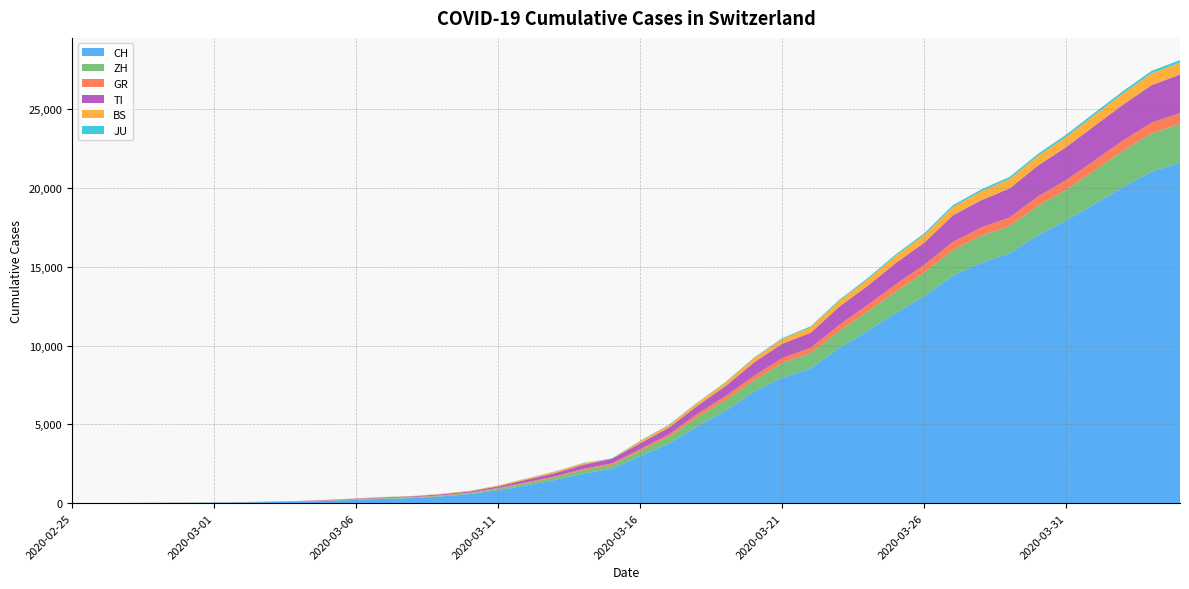

Reading right to left, what are all the values shown in this chart?

CH: 21605	21035	20062	18979	17942	17005	15851	15259	14426	13138	12061	10930	9835	8551	7967	7075	5861	4879	3774	2989	2183	1883	1472	1132	817	577	426	325	278	216	141	97	70	50	36	30	20	8	4	0
ZH: 2461	2428	2300	2136	1947	1859	1733	1701	1627	1500	1368	1221	1073	984	925	711	679	568	429	326	250	218	163	140	101	62	49	40	34	29	23	15	13	10	7	6	2	2	0	0
GR: 680	678	655	635	617	591	542	527	513	487	458	419	386	327	311	283	252	204	152	118	93	73	65	53	44	32	28	19	18	16	15	13	10	9	6	6	6	2	2	0
TI: 2442	2377	2271	2195	2091	1962	1837	1727	1688	1401	1354	1209	1162	945	916	849	638	511	426	368	293	265	206	163	108	75	61	49	41	28	25	13	8	4	2	2	1	1	1	0
BS: 767	754	714	687	653	617	605	569	530	501	462	410	374	356	297	270	220	181	164	143	0	100	92	73	49	33	28	24	21	15	8	3	3	1	1	1	1	1	0	0
JU: 154	149	149	145	140	128	127	119	114	100	92	82	69	61	54	44	36	32	29	25	19	18	17	12	7	7	7	5	5	4	4	2	2	1	1	1	1	1	0	0